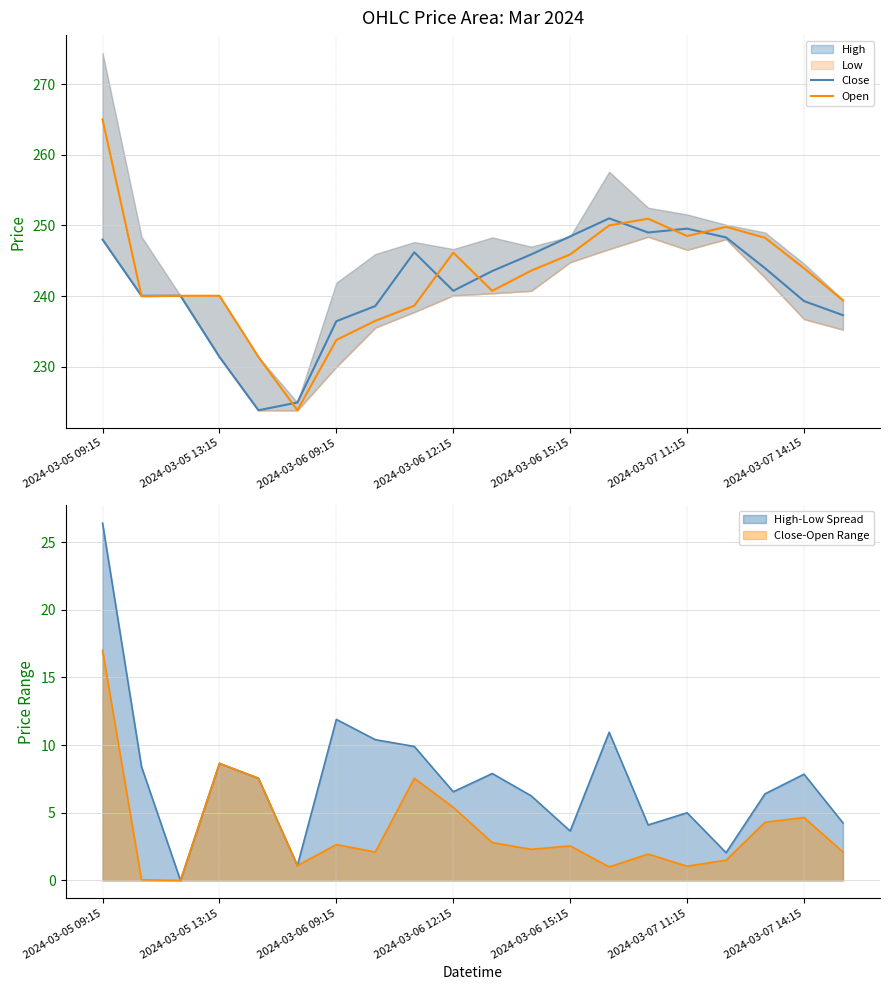

What is the maximum value for Close?

251.0